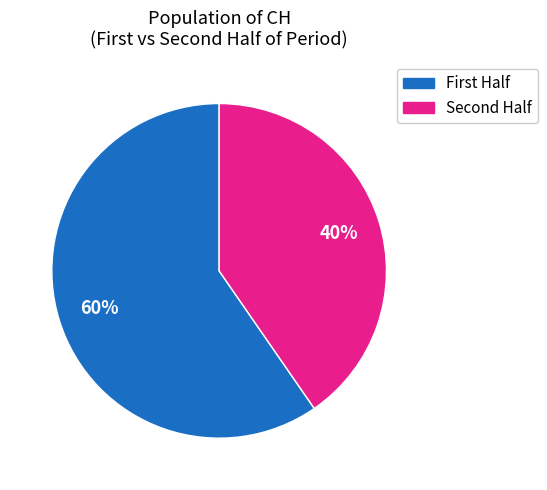

Is there a majority slice in this chart?

Yes